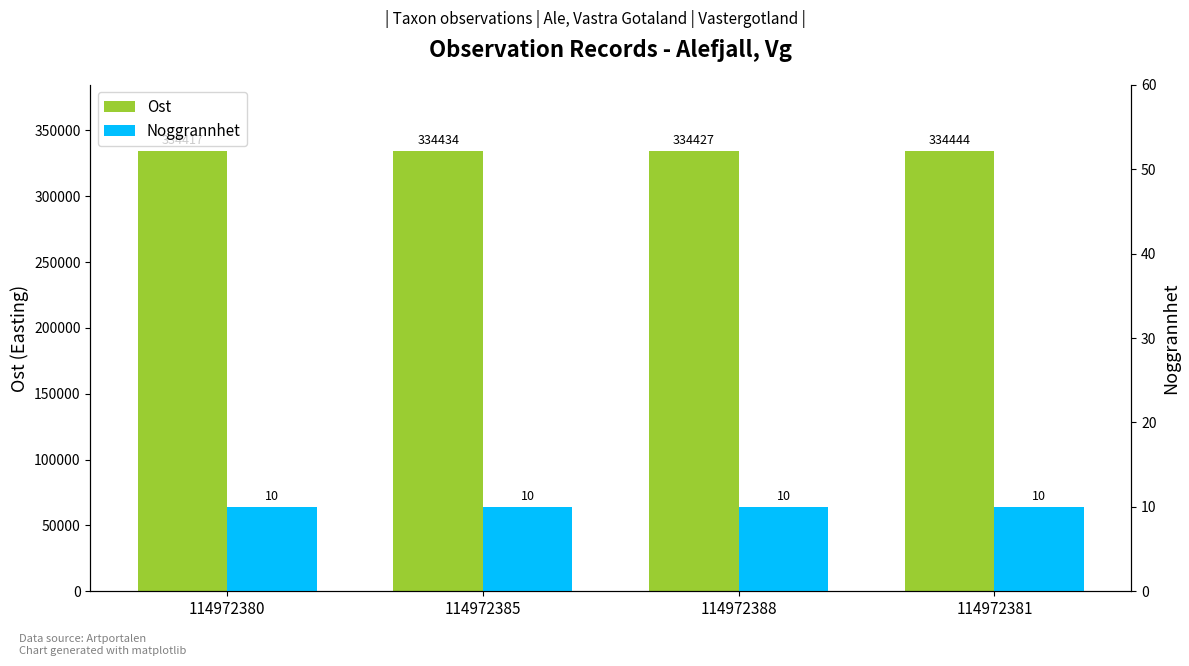

What is the spread (max minus min) of values at 114972388?

334417